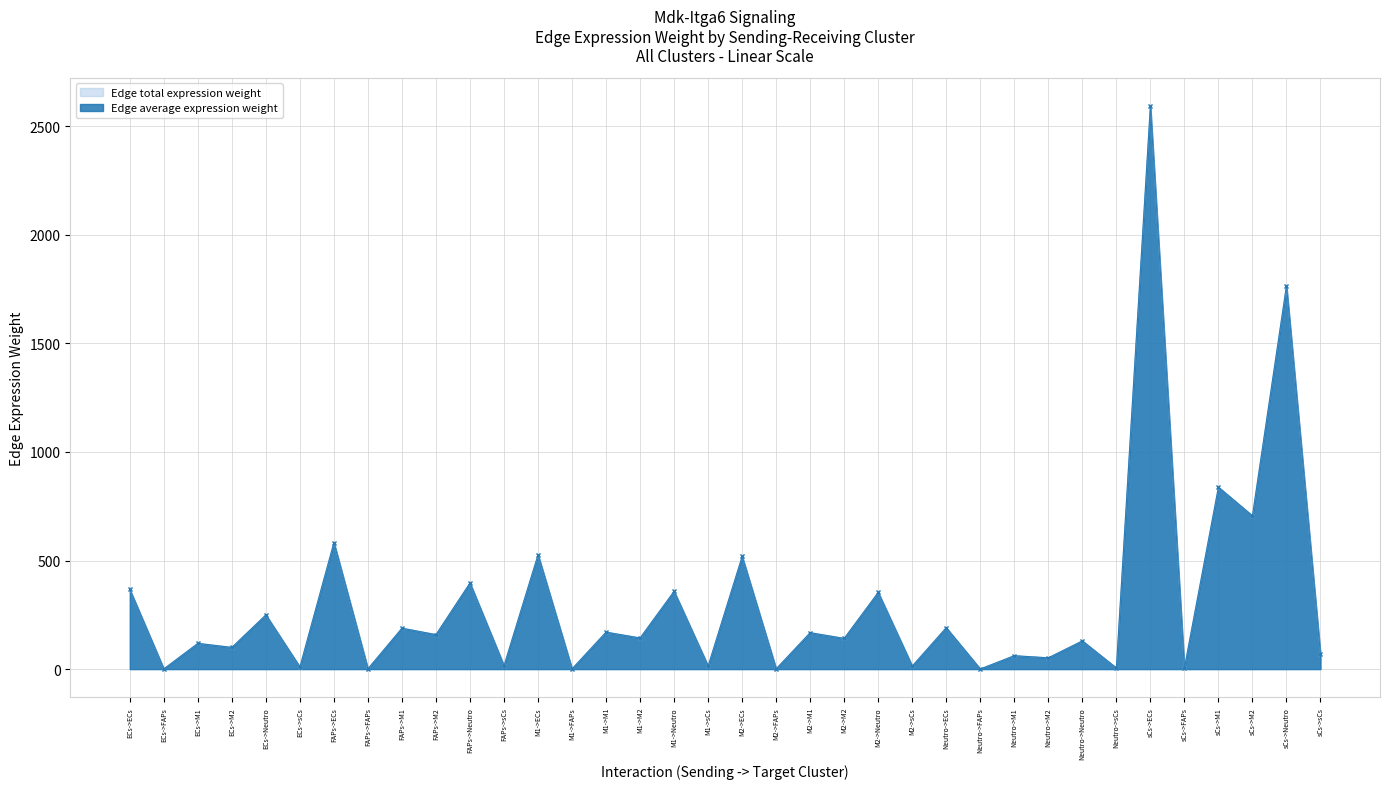

What is the value of the Edge total expression weight point at the 22nd from the left?

141.2